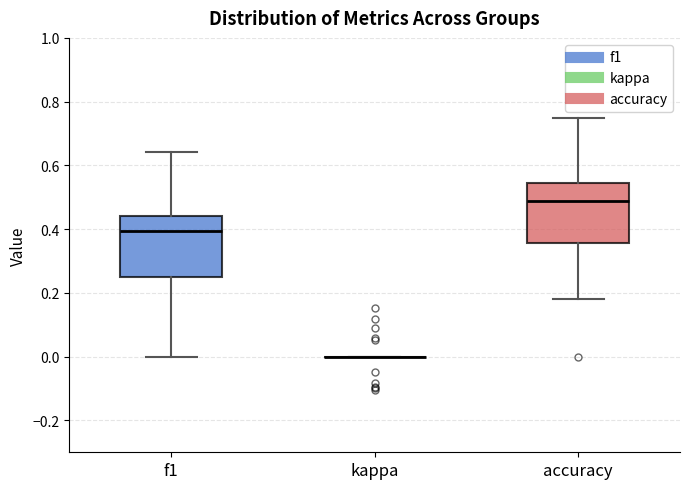

Reading left to right, read every box against the y-axis: the position of its median line, the range the box covers, and the ends of its whiskers. The values are not printed on the chart, so give them approximately, as read against the axis.

f1: median 0.40, box 0.24 to 0.44, whiskers 0.00 to 0.64
kappa: box collapsed to a line at 0.00, whiskers 0.00 to 0.00
accuracy: median 0.48, box 0.36 to 0.54, whiskers 0.18 to 0.76